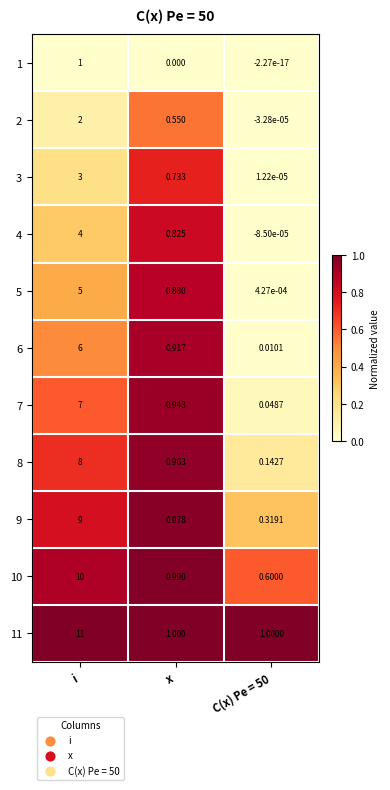

Which series changed the most between i and C(x) Pe = 50?

11